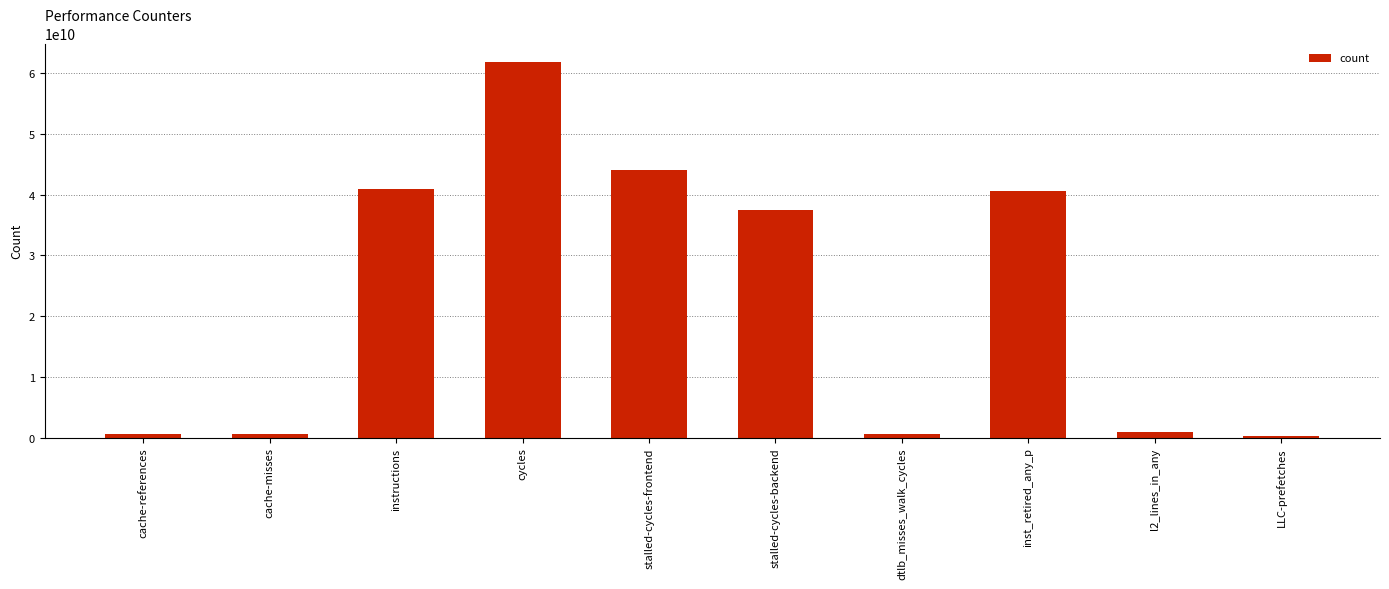

What is the change in value from stalled-cycles-backend to l2_lines_in_any?

-36521326494